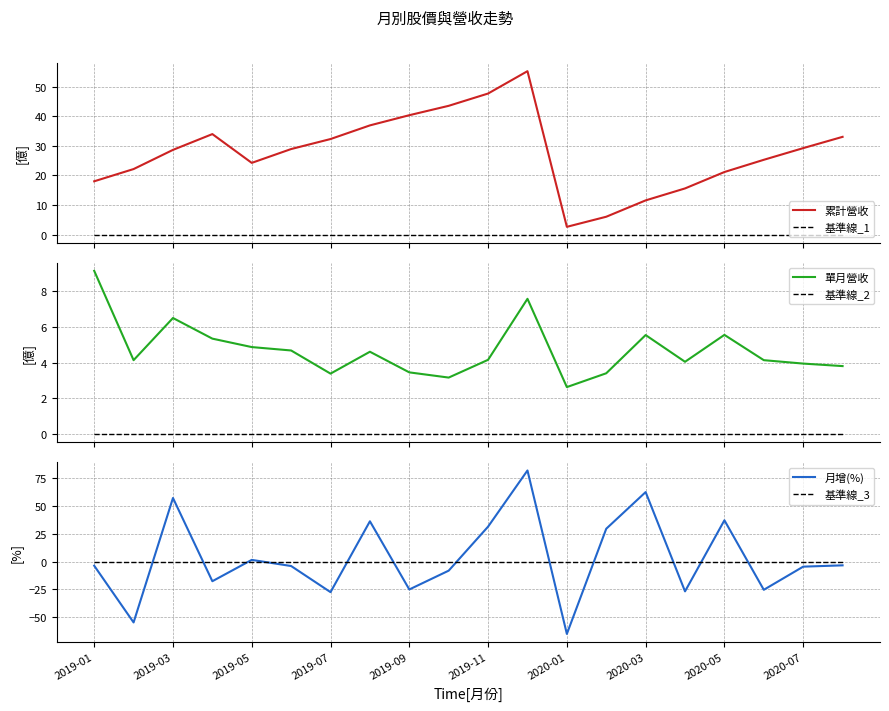

At how many categories does at least one series exceed -55?

20